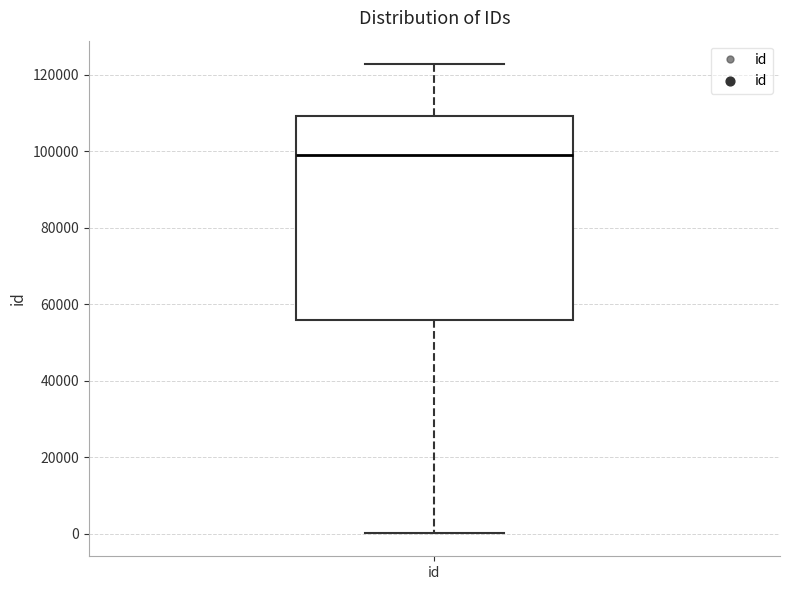

Read this box plot against the y-axis: the position of the median line, the range covered by the box, and the ends of both whiskers. The values are not printed on the chart, so give them approximately, as read against the axis.

median 98000, box 56000 to 110000, whiskers 0 to 122000